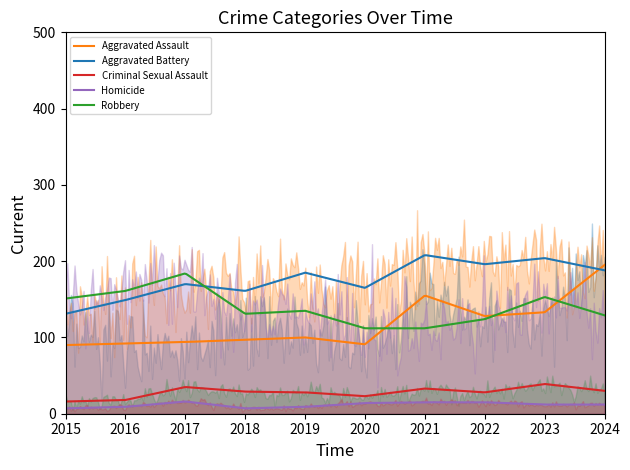

Rank the series at 2024 from highest to lowest value.

Aggravated Assault, Aggravated Battery, Robbery, Criminal Sexual Assault, Homicide